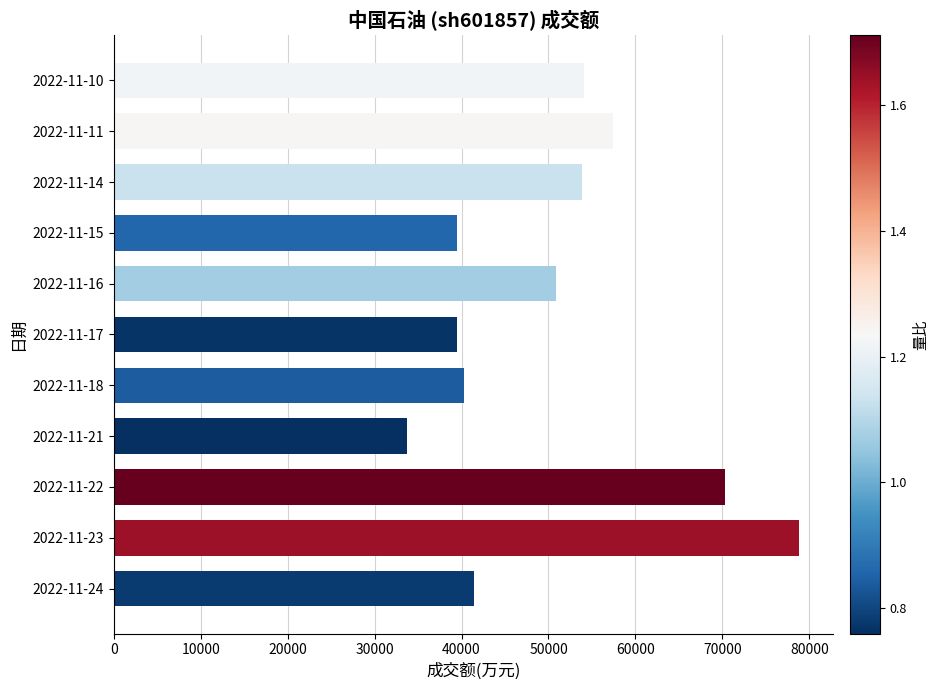

Read the value at 2022-11-17, to the nearest 100.

39500